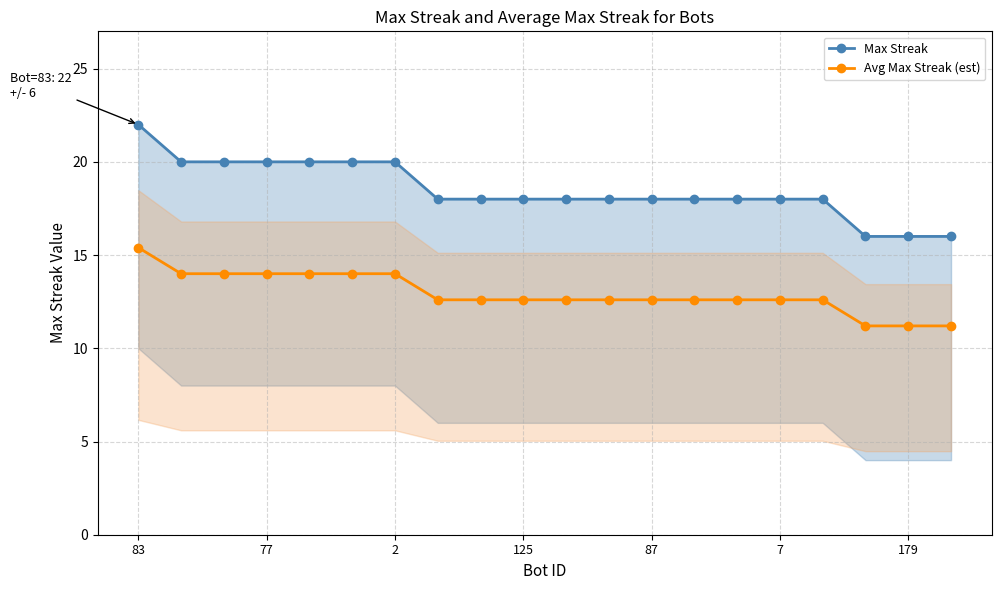

The Avg Max Streak (est) series shows 22.7 at 77. True or false?

False